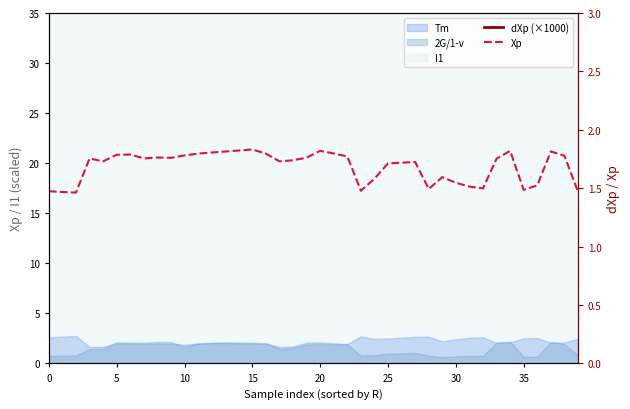

What is the value of the Xp point at the 25th from the left?

1.6